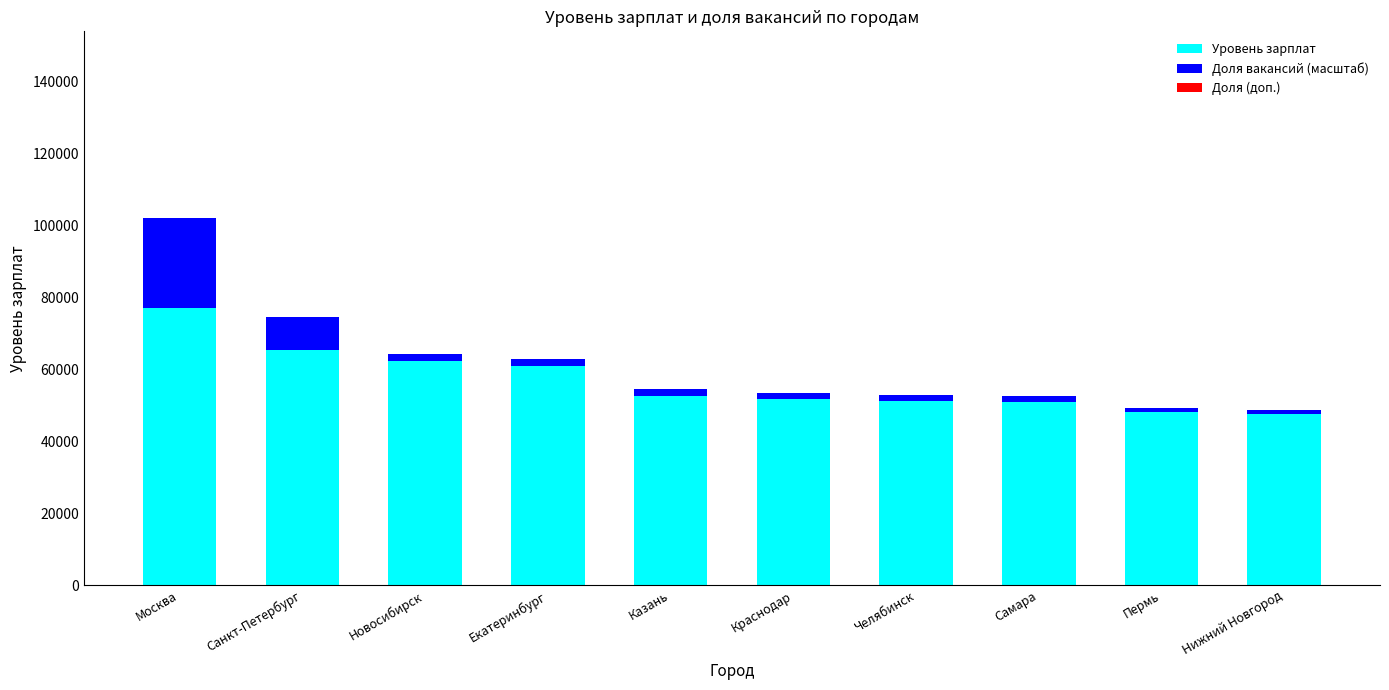

The Уровень зарплат series shows 48089.0 at Пермь. True or false?

True